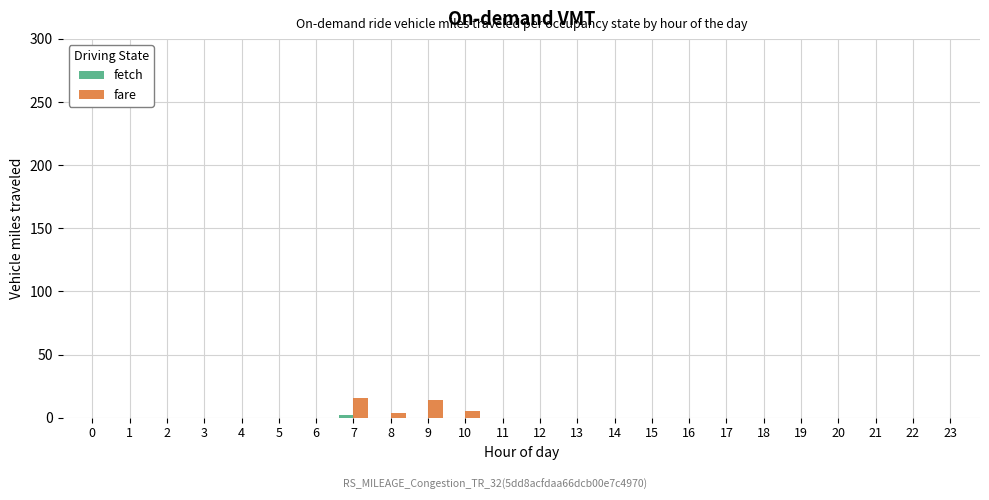

The value of fare at 16 is 0. True or false?

True